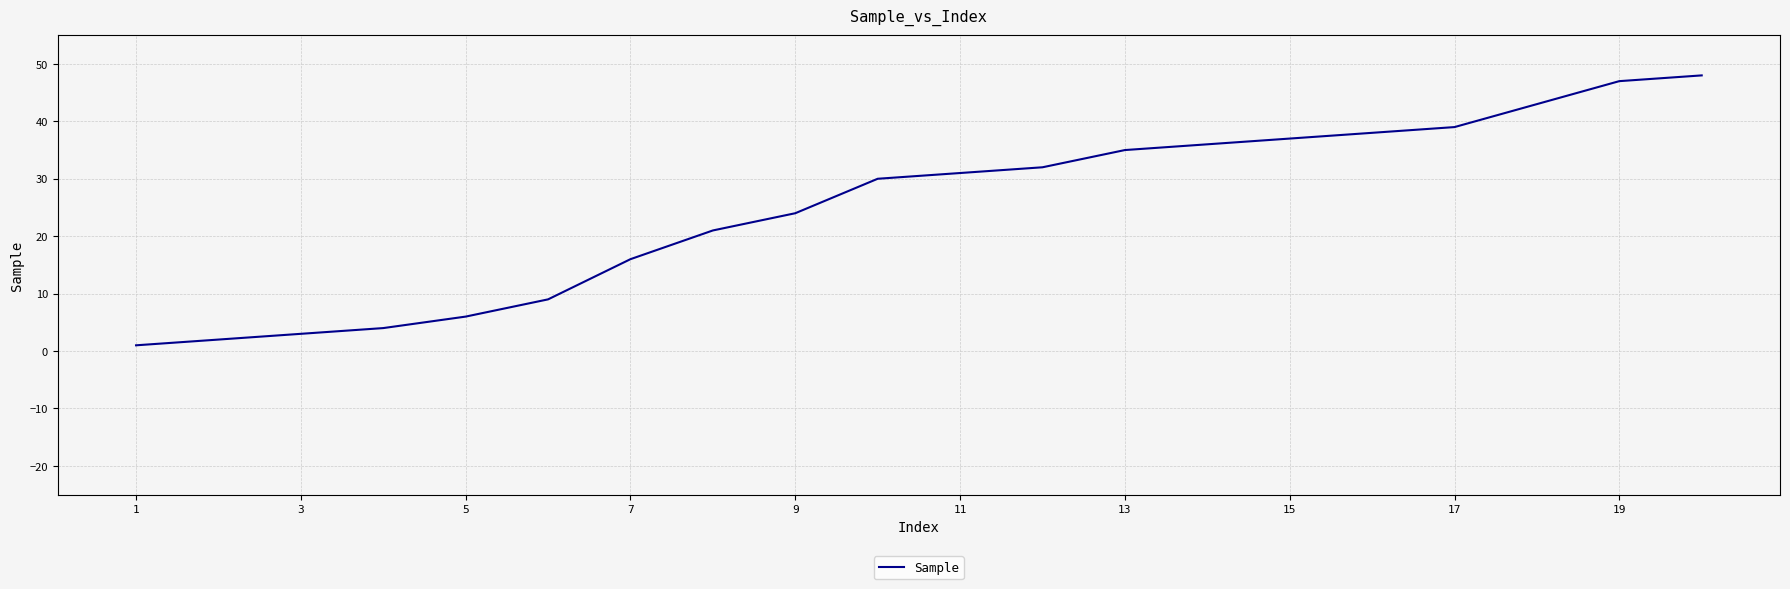

What is the maximum value shown in the chart?

48